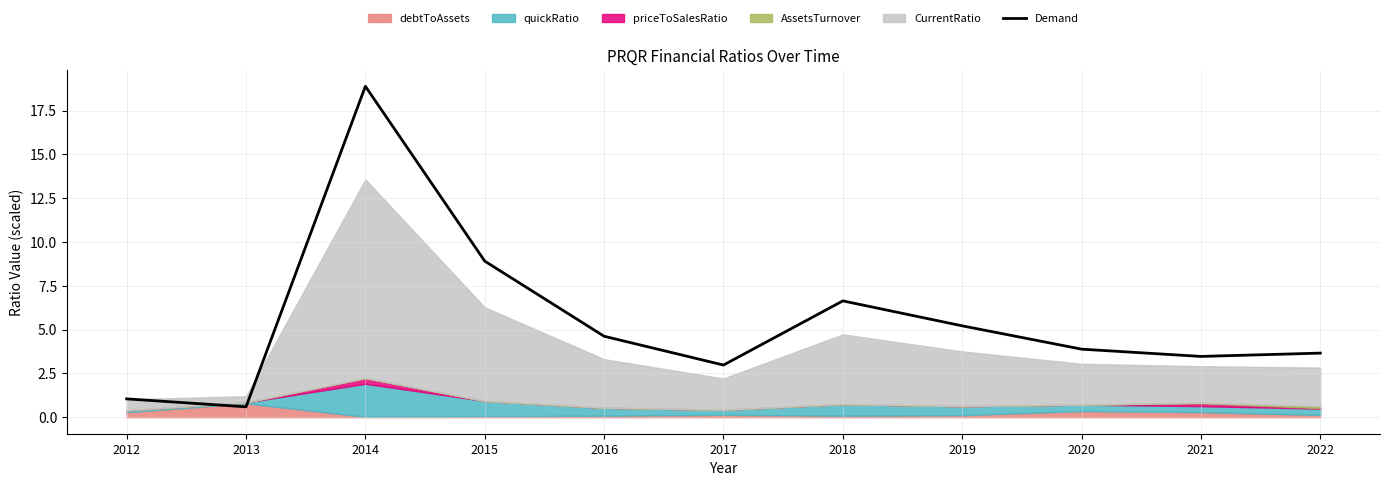

What is the maximum value shown in the chart?

18.9